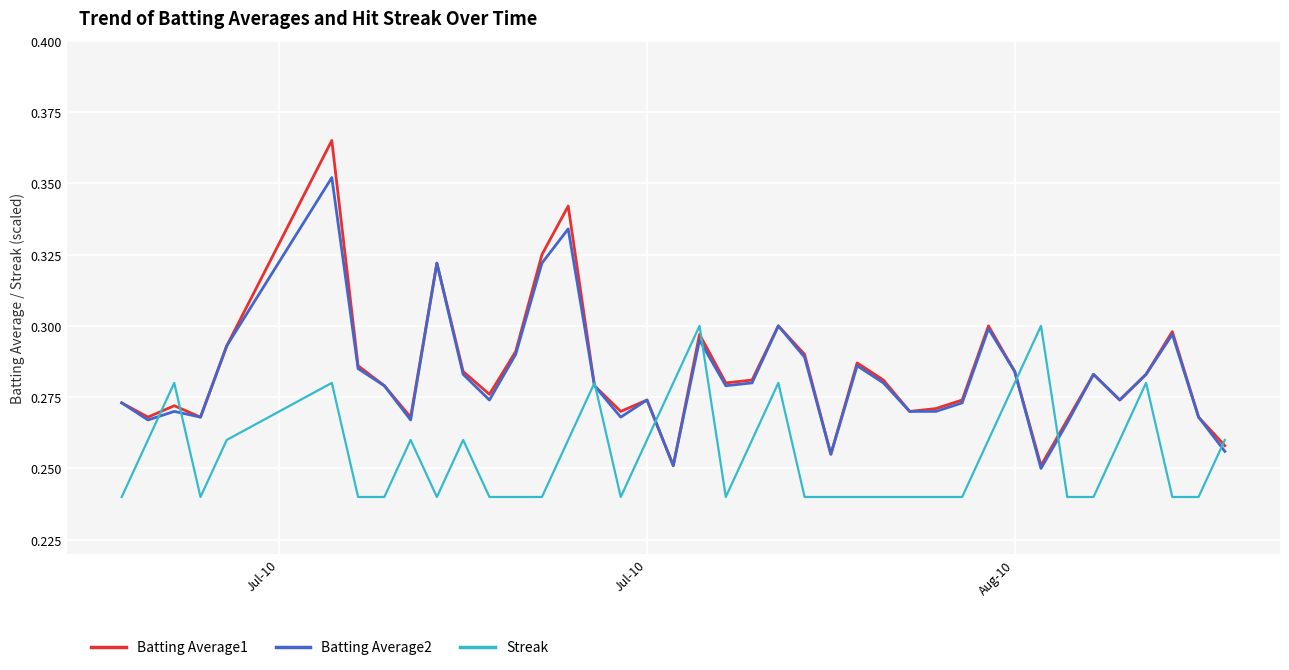

Which series has the widest spread of values?

Batting Average1